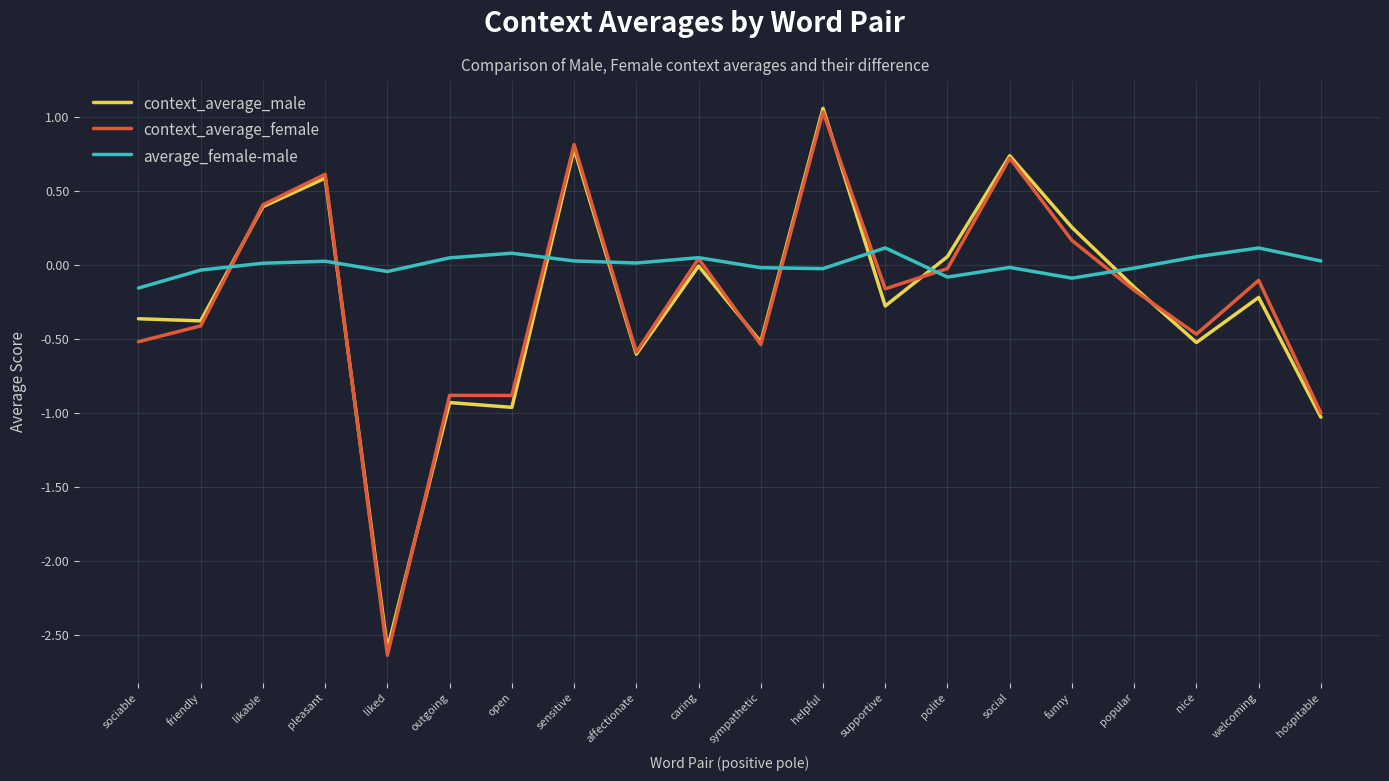

Where do average_female-male and context_average_male first cross each other?

friendly and likable